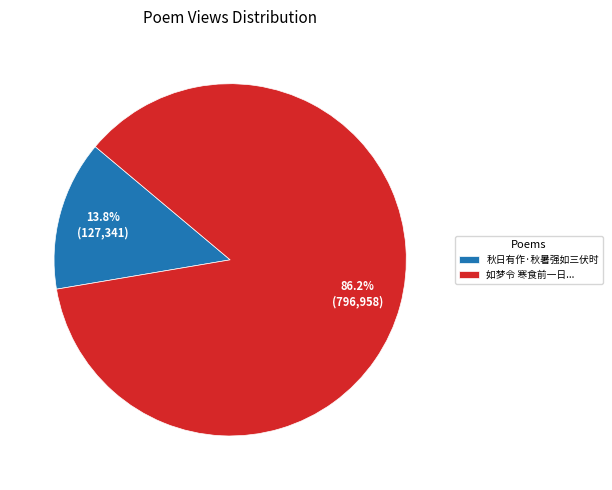

Do 如梦令 寒食前一日... and 秋日有作·秋暑强如三伏时 together represent more than half of the pie?

Yes